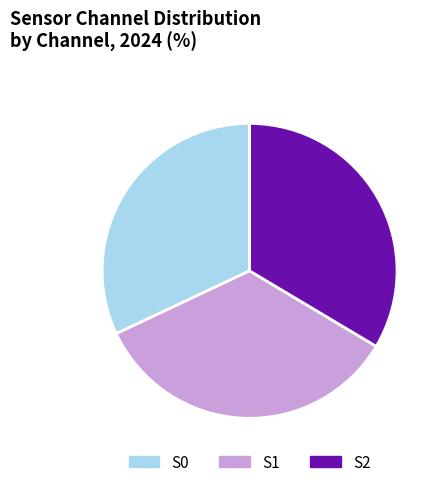

Rank the categories by value from highest to lowest.

S1, S2, S0